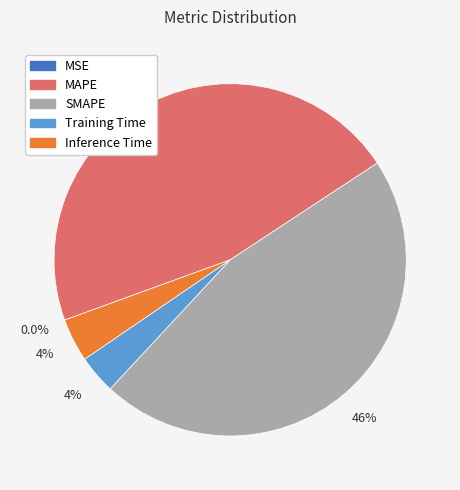

What percentage do MAPE and Training Time together represent?

49.8%